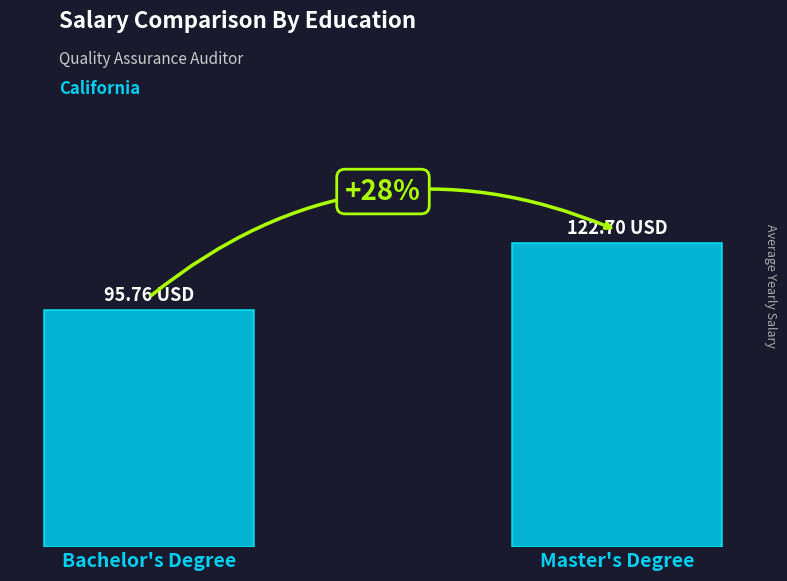

Are the bars horizontal?

No